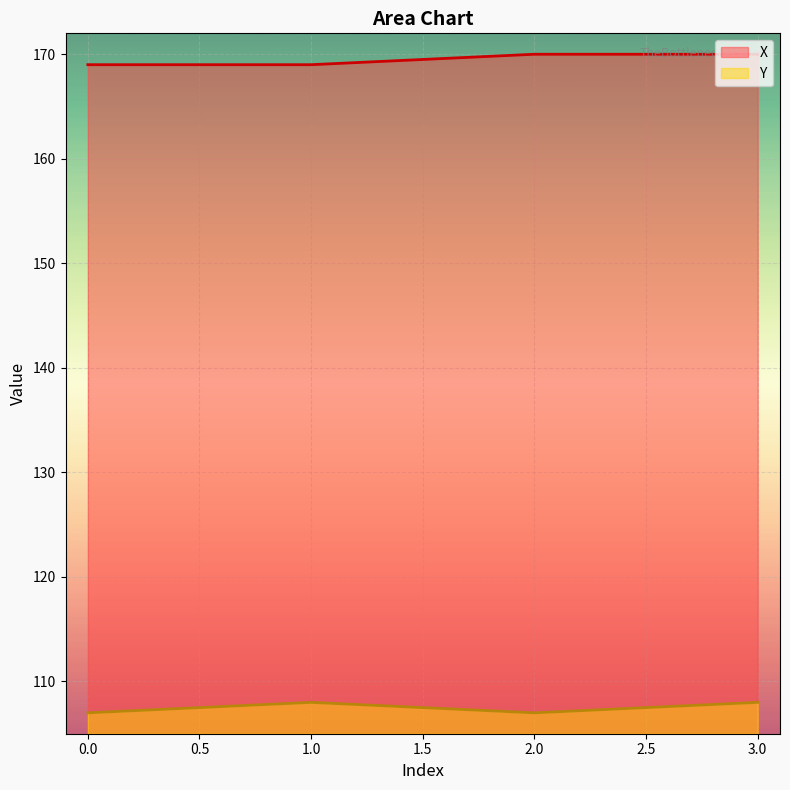

What is the difference between the maximum and minimum values in the X series?

1